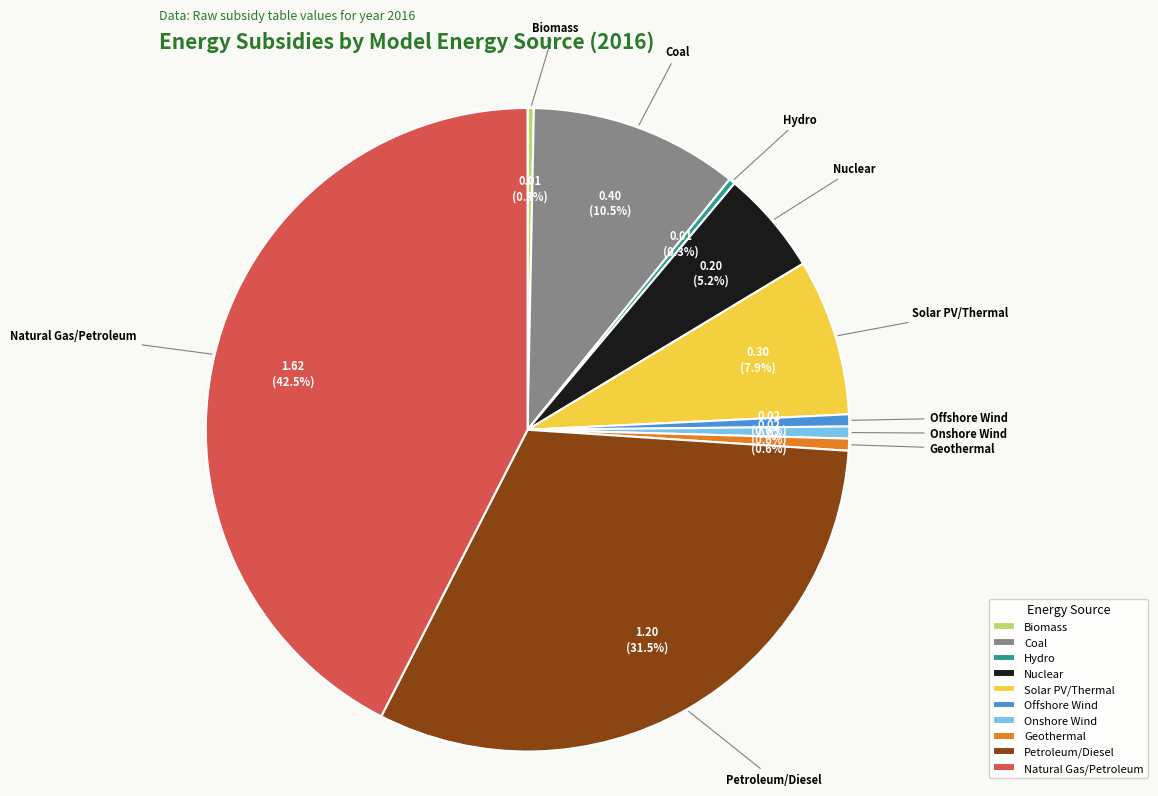

Is Onshore Wind the majority of the pie?

No